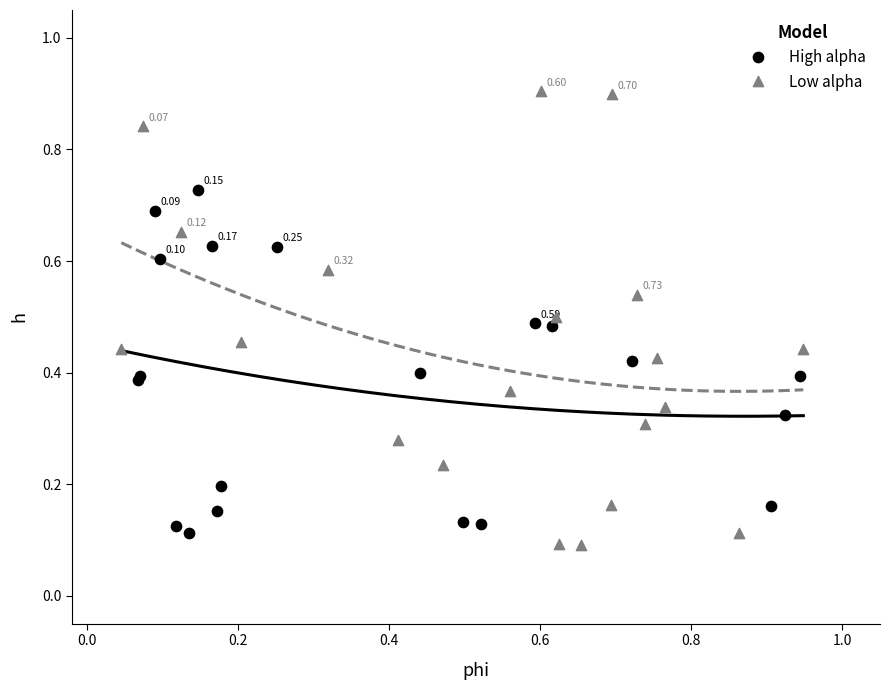

What are all the series names shown in the legend?

High alpha, Low alpha